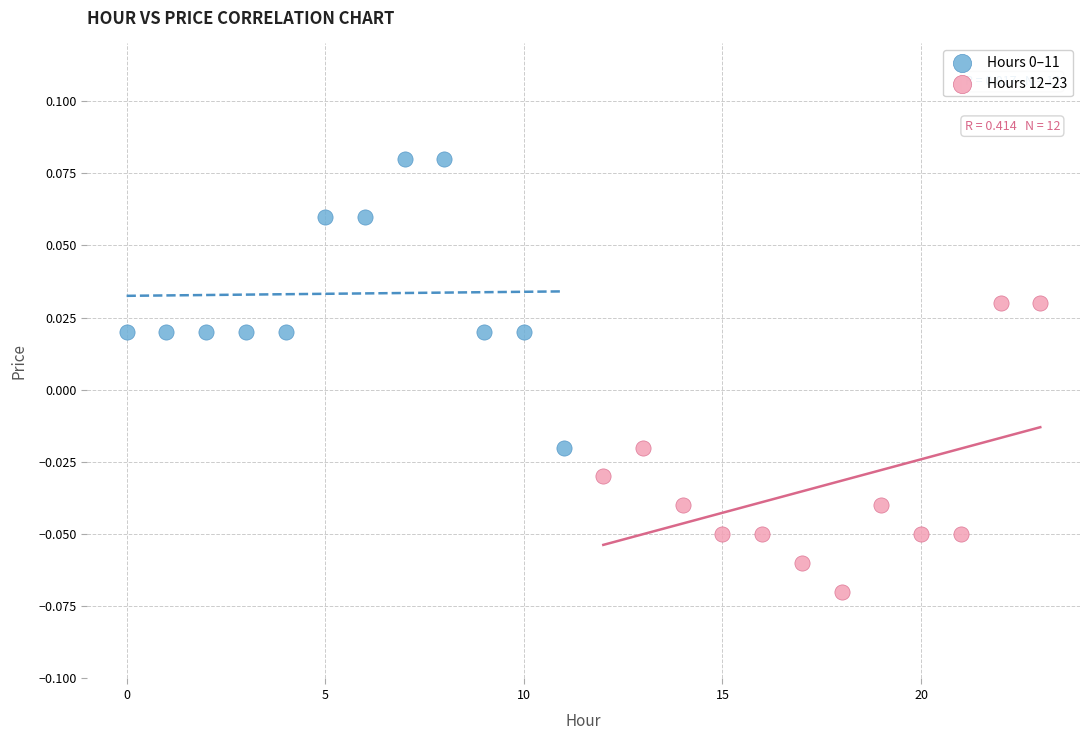

Which series contains the lowest Y value?

Hours 12–23